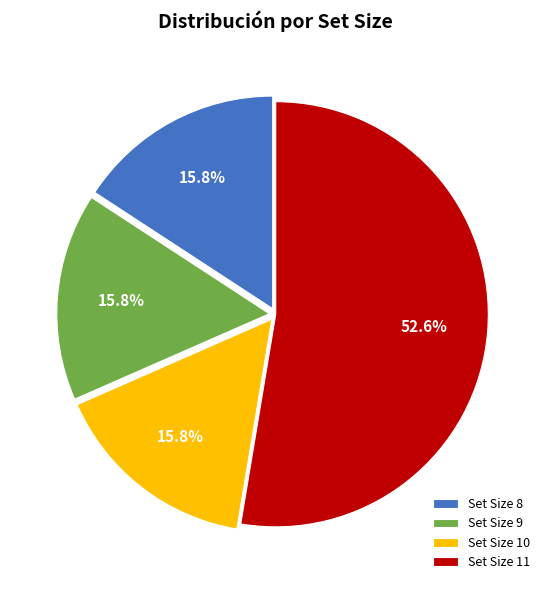

Combined, do Set Size 8 and Set Size 10 account for over 50%?

No